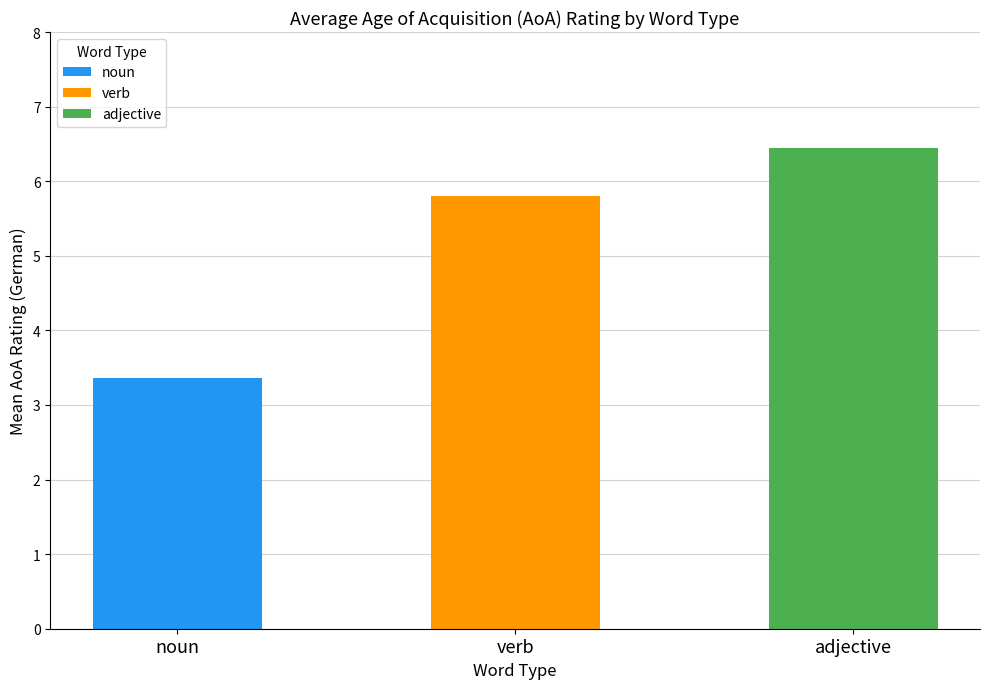

What are all the series names shown in the legend?

noun, verb, adjective